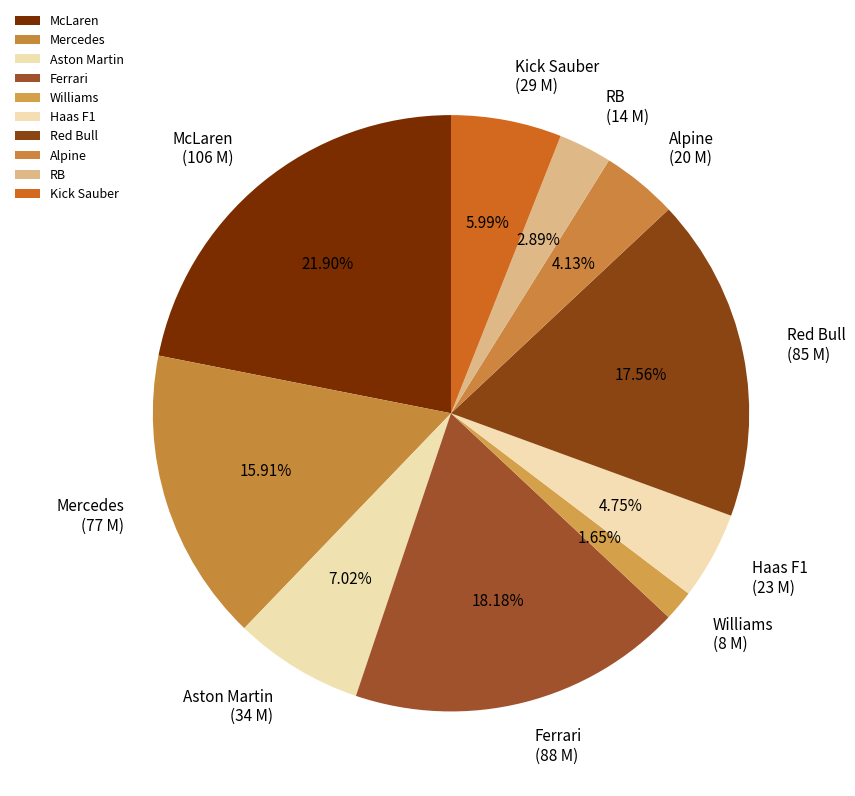

Between Mercedes and McLaren, which is larger?

McLaren